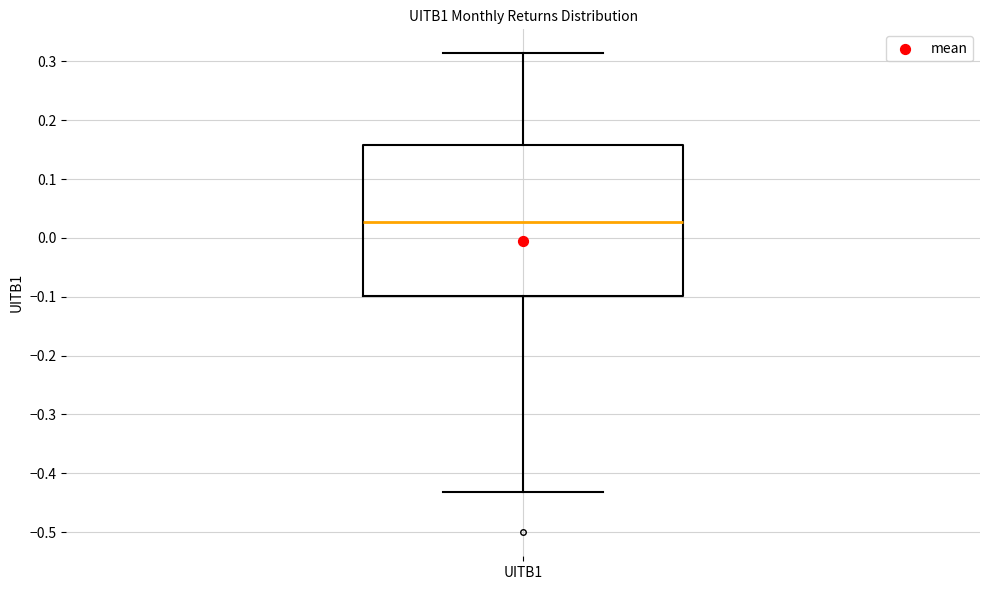

Read this box plot against the y-axis: the position of the median line, the range covered by the box, and the ends of both whiskers. The values are not printed on the chart, so give them approximately, as read against the axis.

median 0.03, box -0.10 to 0.16, whiskers -0.43 to 0.31